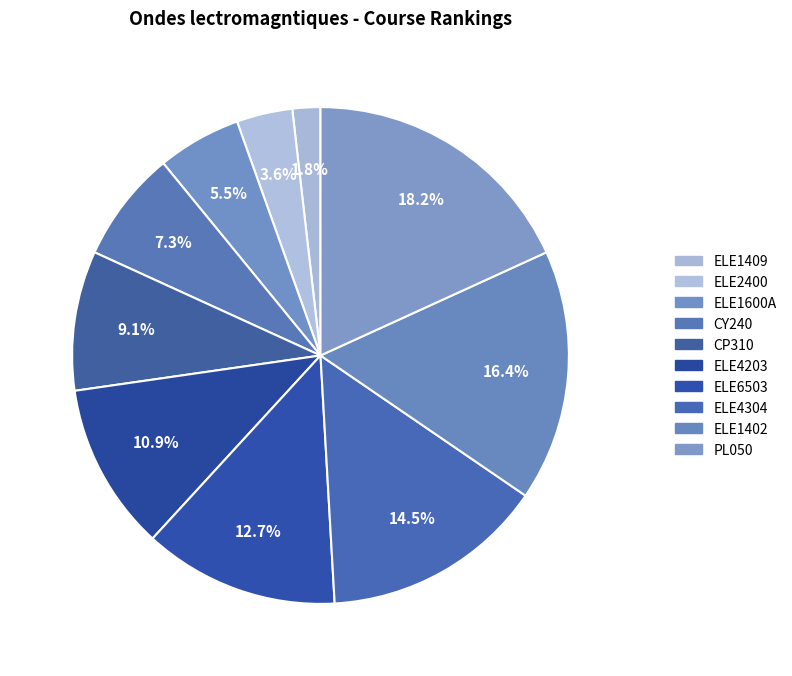

To the nearest percent, what is the average slice percentage?

10%